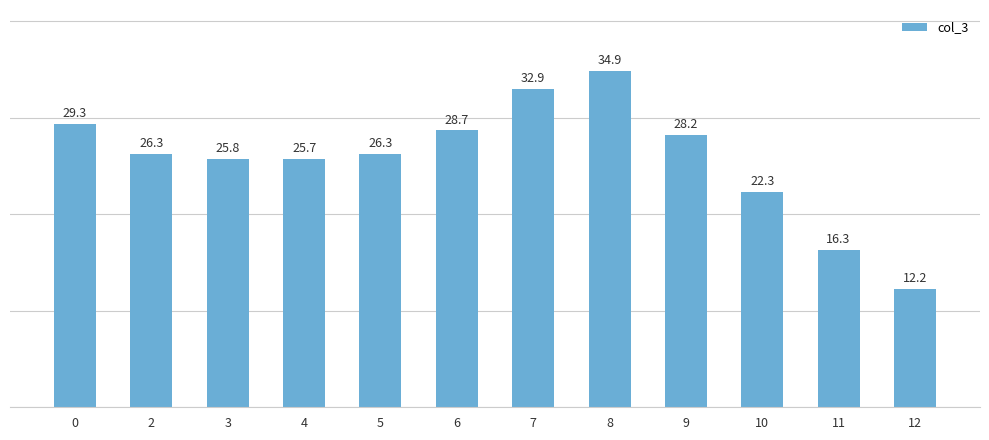

At which label is the value closest to 23?

10